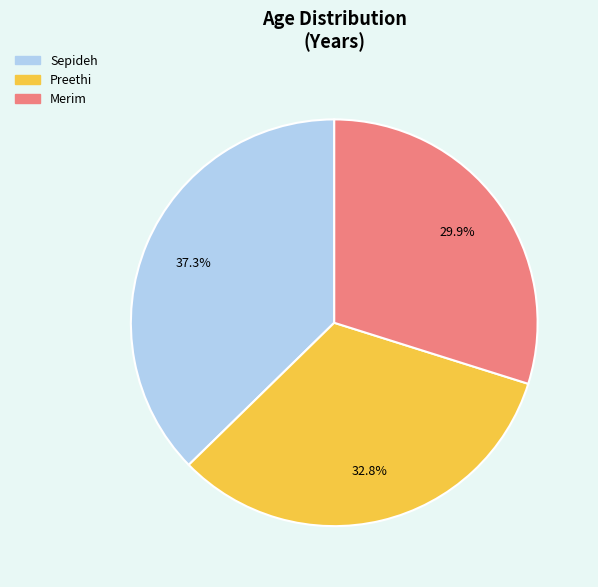

What is the total percentage of Preethi and Sepideh?

70.1%